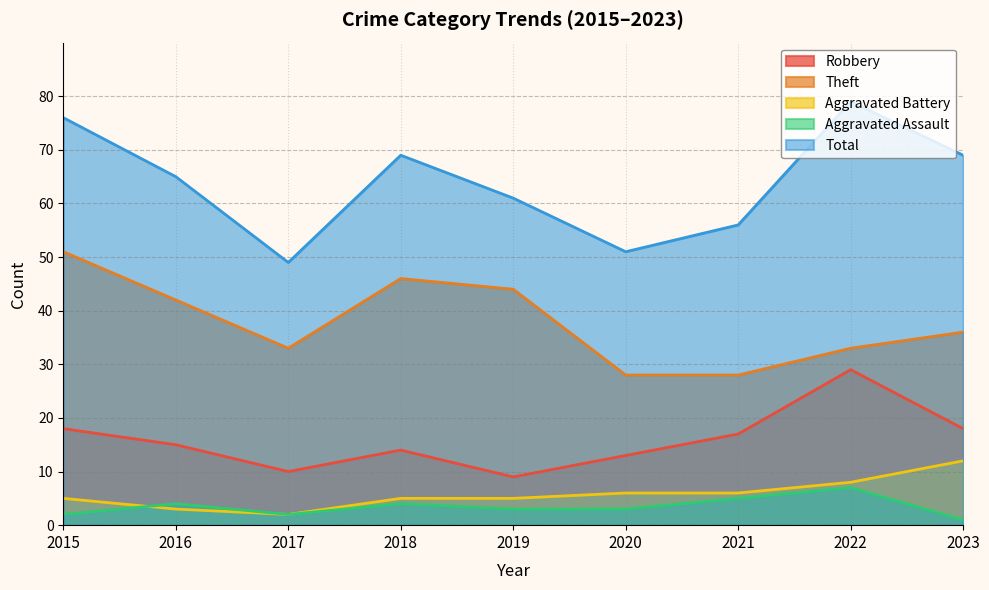

True or false: Theft and Aggravated Assault cross at least once.

False